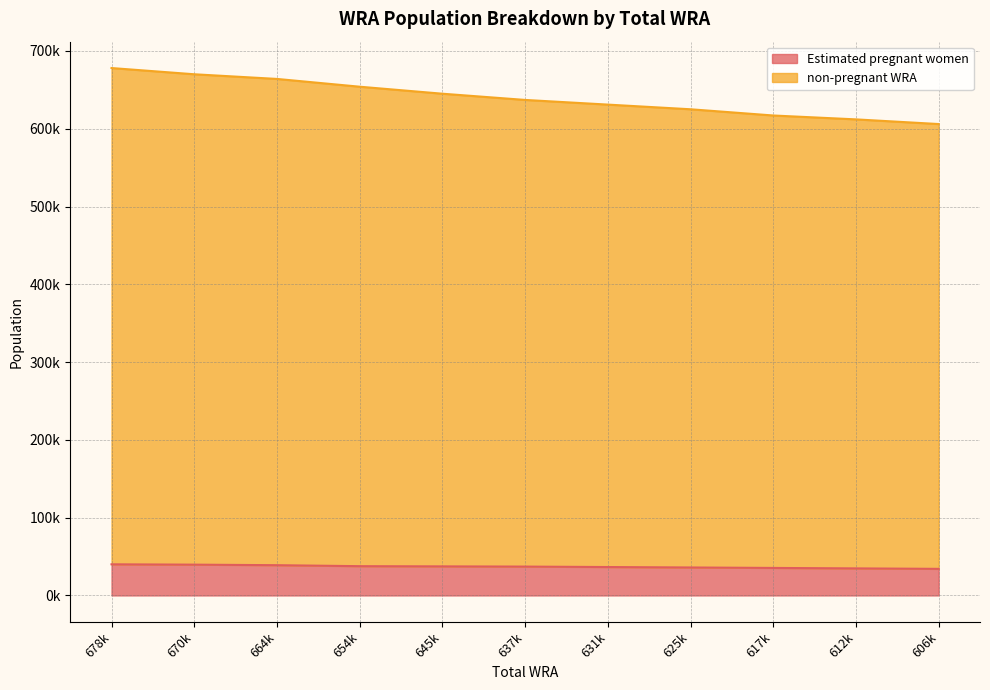

Rank the series by their maximum value, from lowest to highest.

Estimated pregnant women, non-pregnant WRA